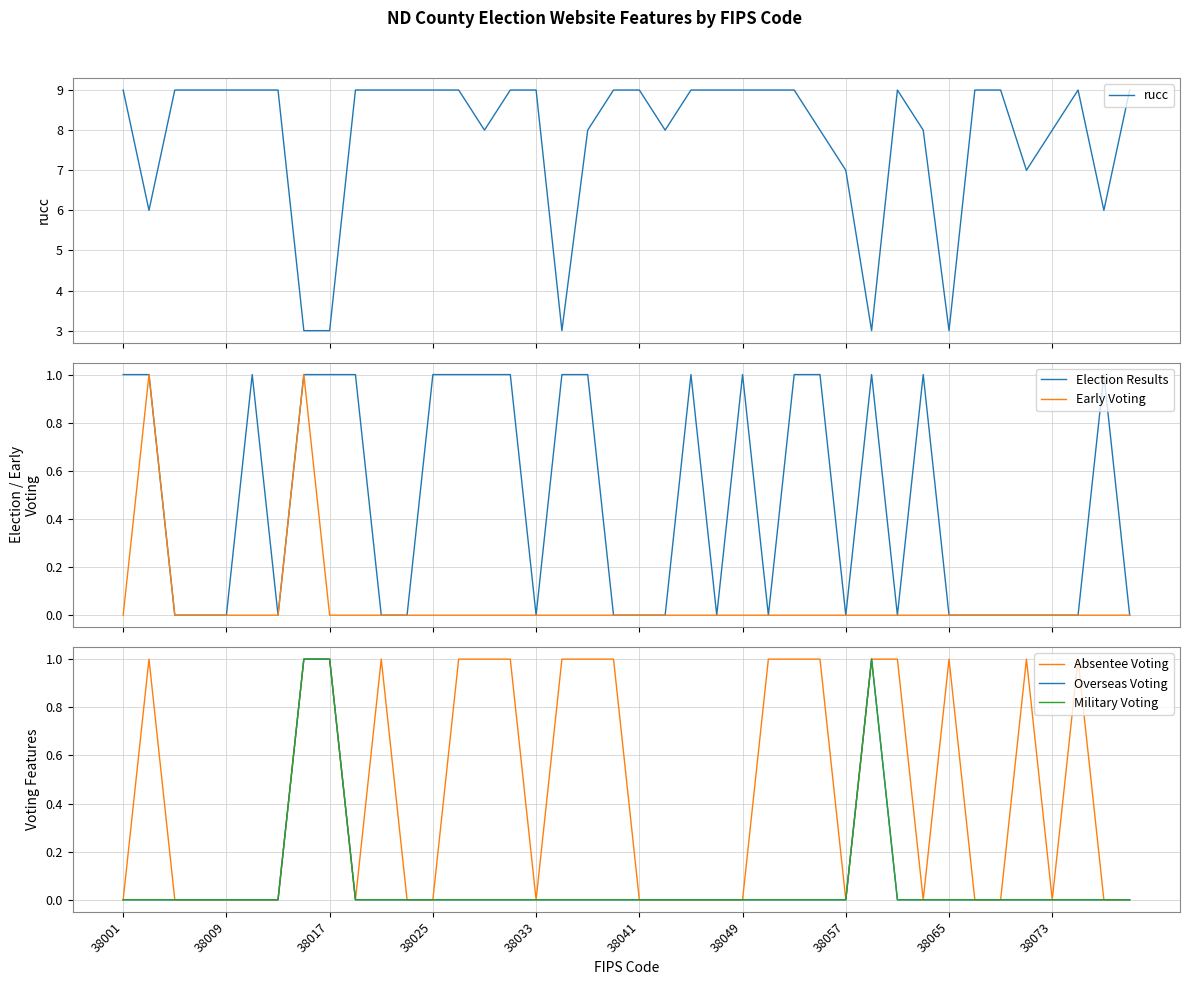

What is the maximum value for rucc?

9